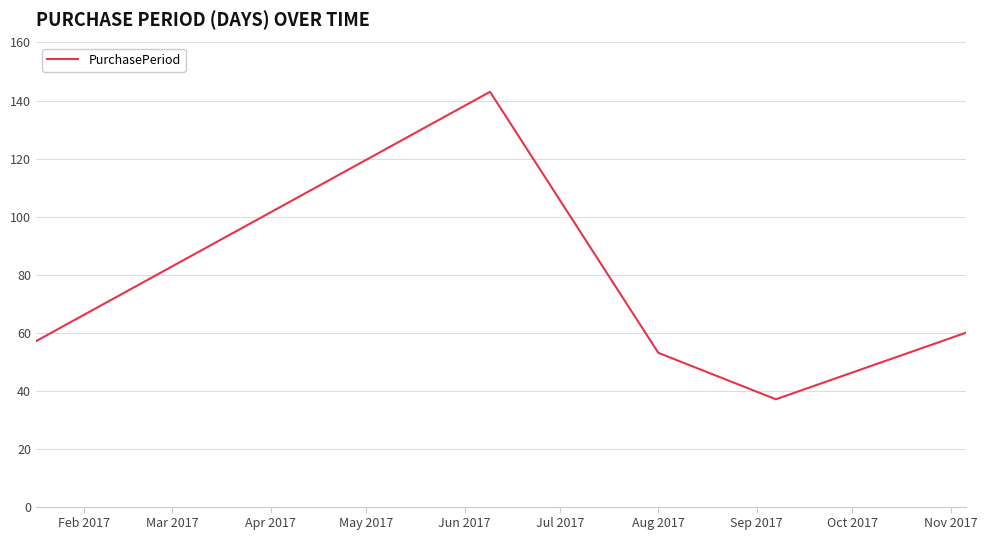

How many lines are shown in the chart?

1